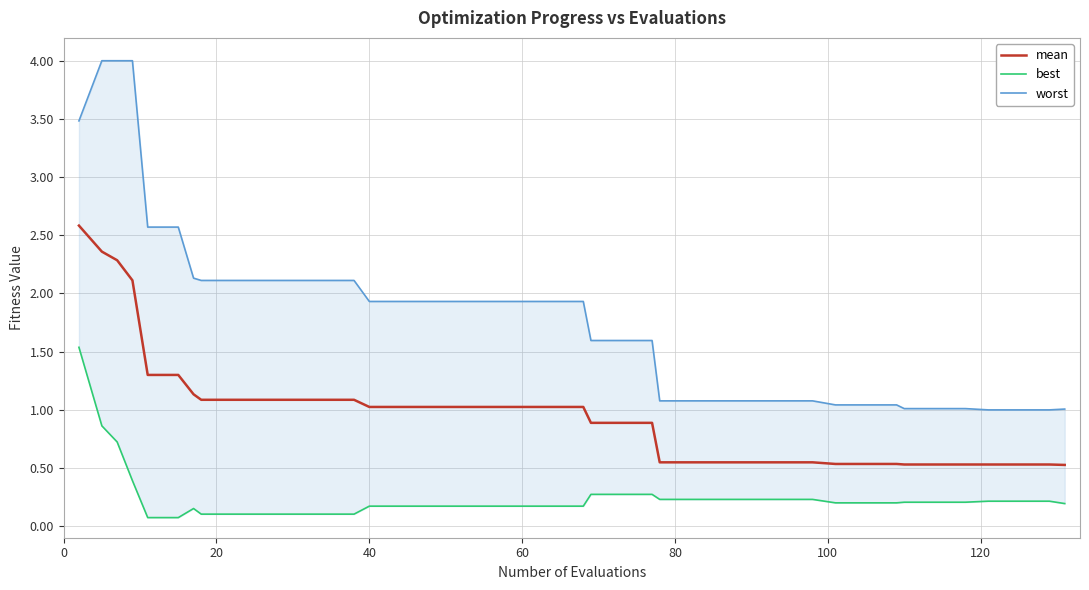

What value does the mean series have at 60?

1.0